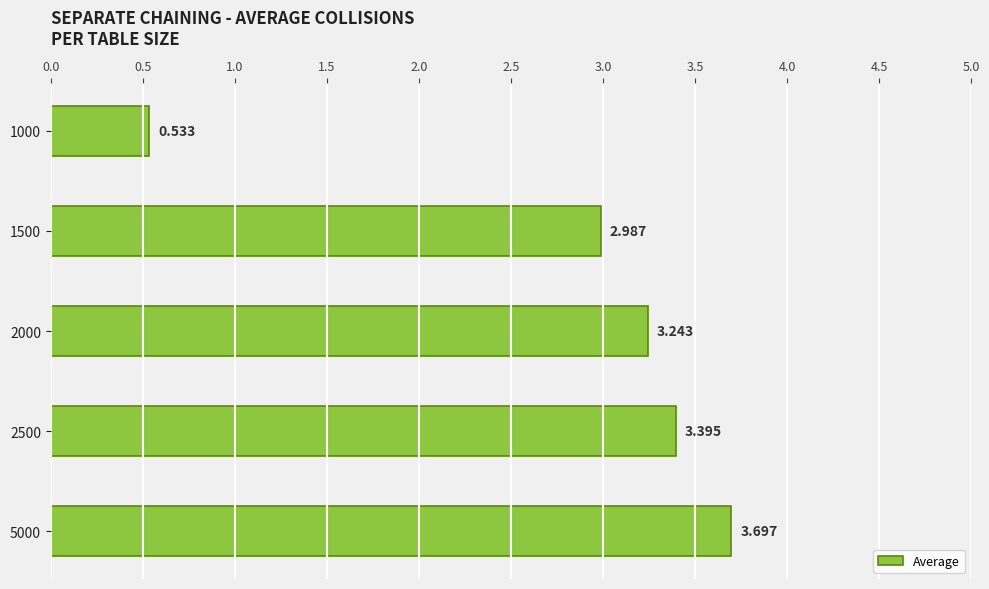

How many bars are there in total?

5